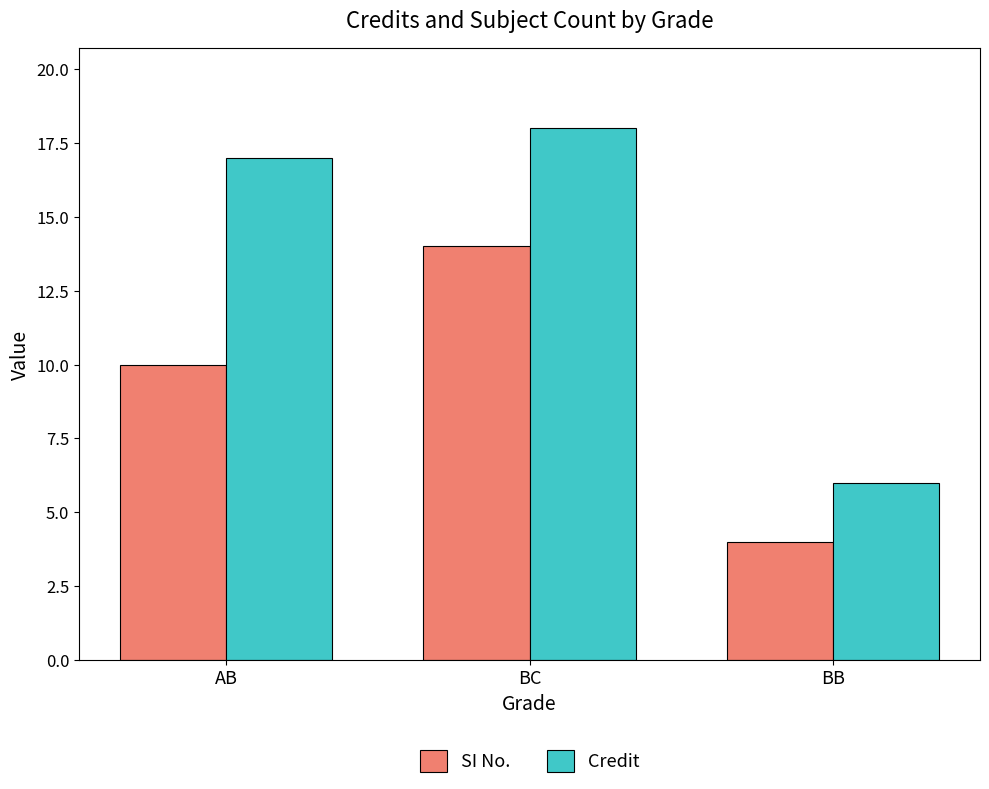

The Credit series shows 17 at AB. True or false?

True